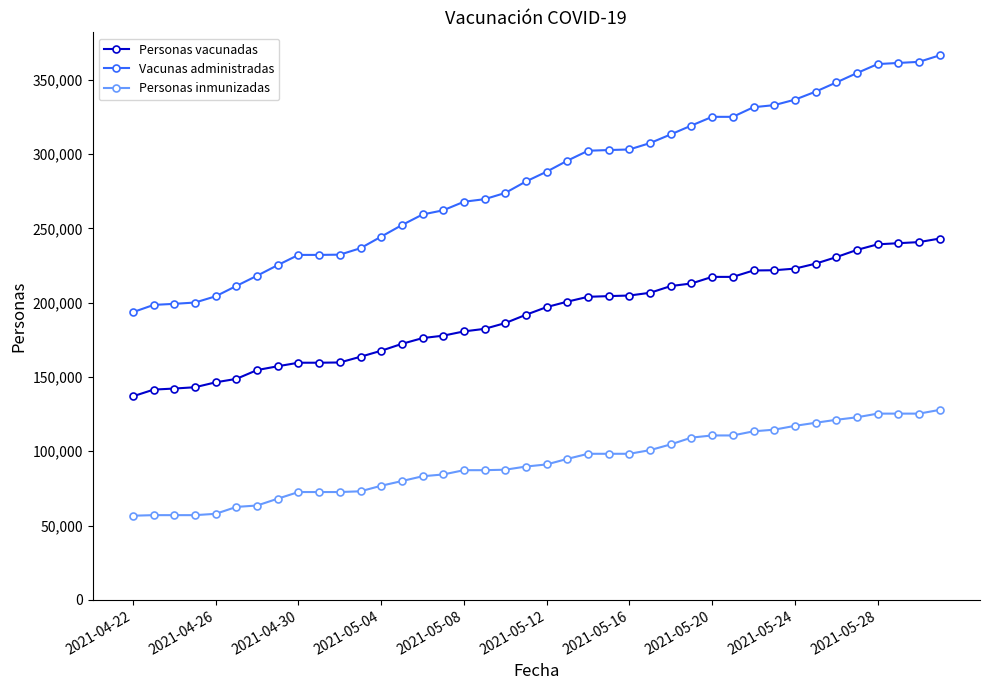

What is the average value of the Personas inmunizadas series?

91904